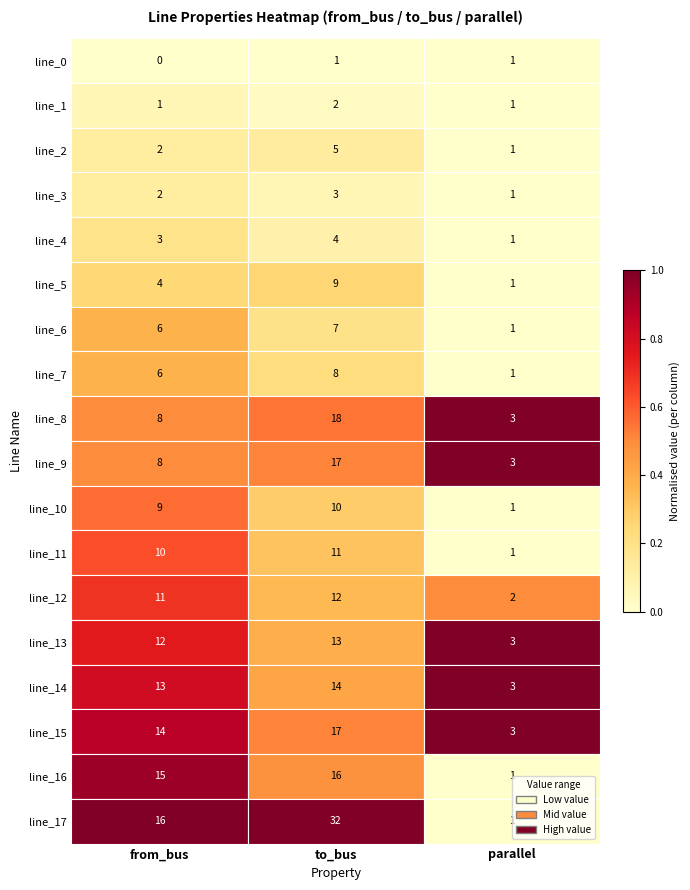

Between to_bus and parallel, which series saw the biggest shift?

line_17